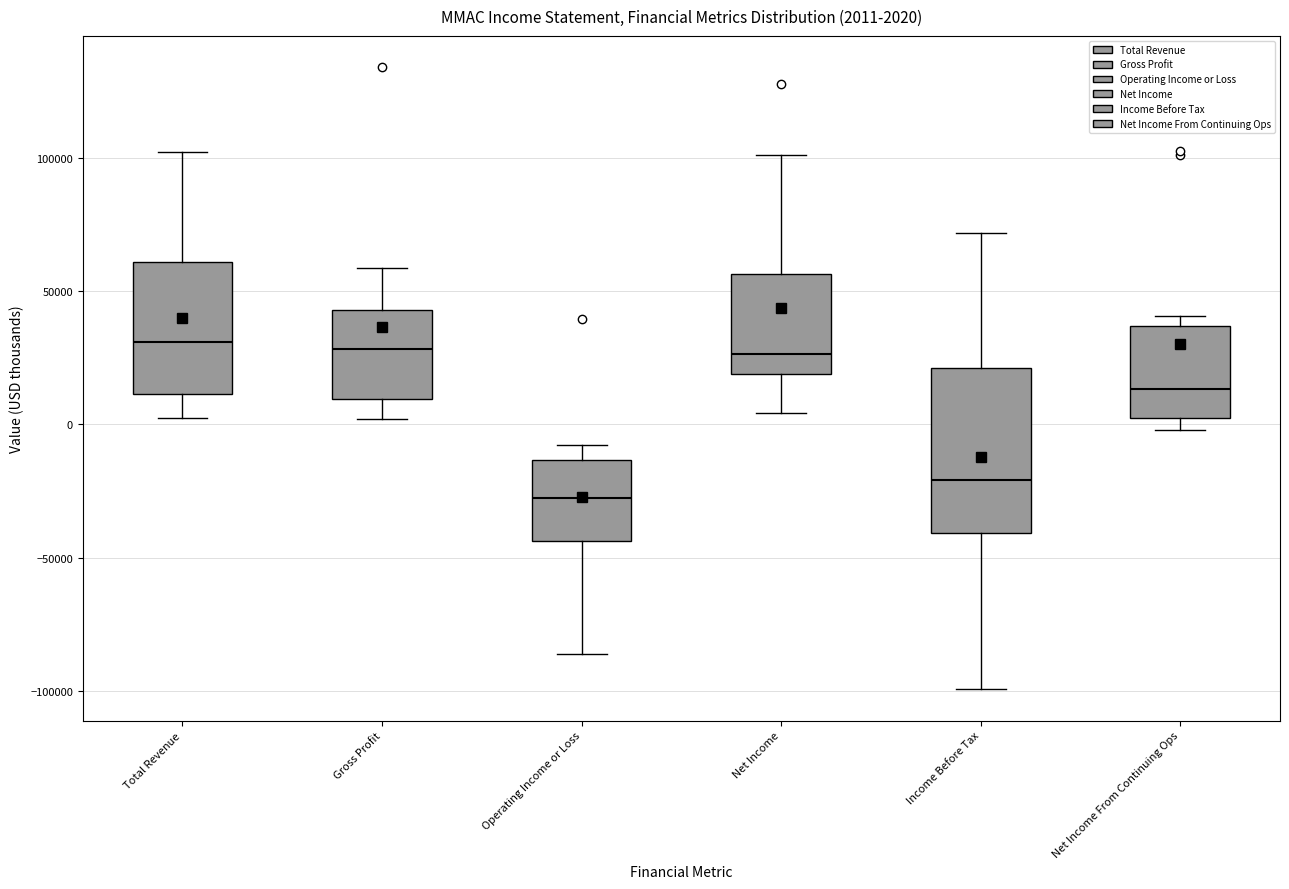

Comparing the boxes themselves (not the whiskers), which one is the tallest?

Income Before Tax